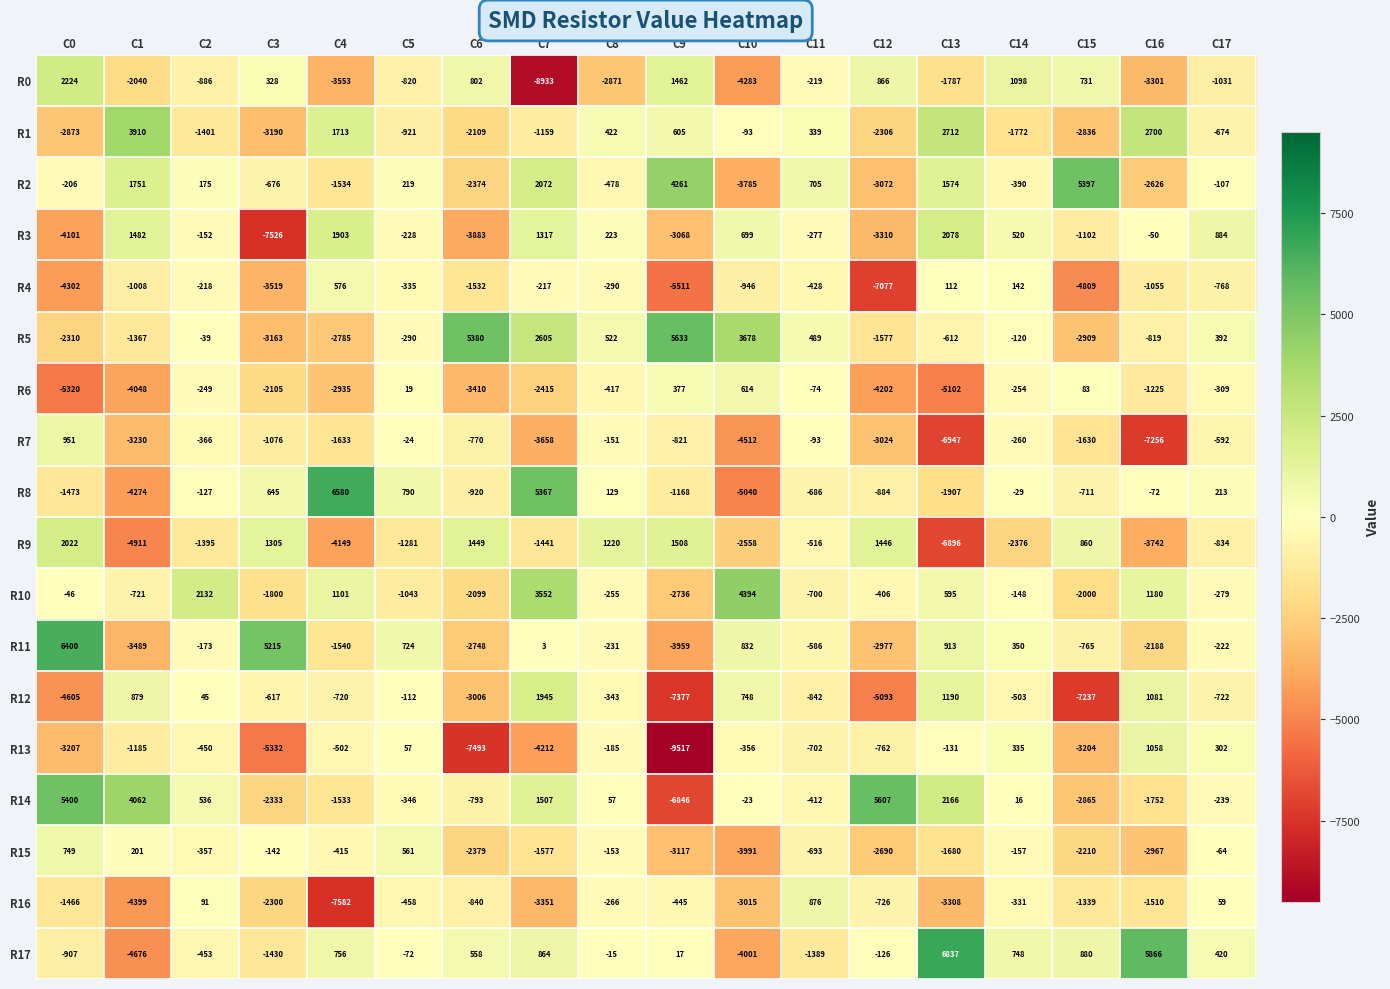

What is the spread (max minus min) of values at C6?

12873